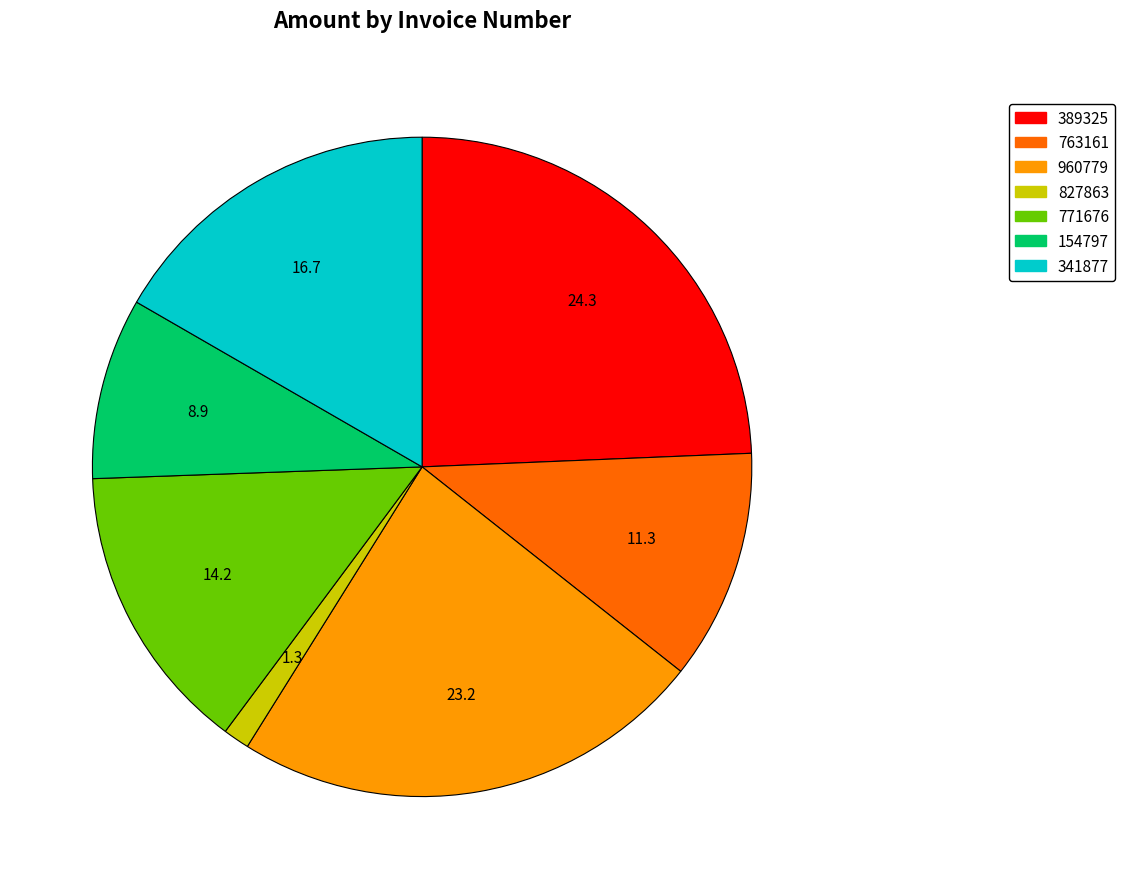

Is there a majority slice in this chart?

No